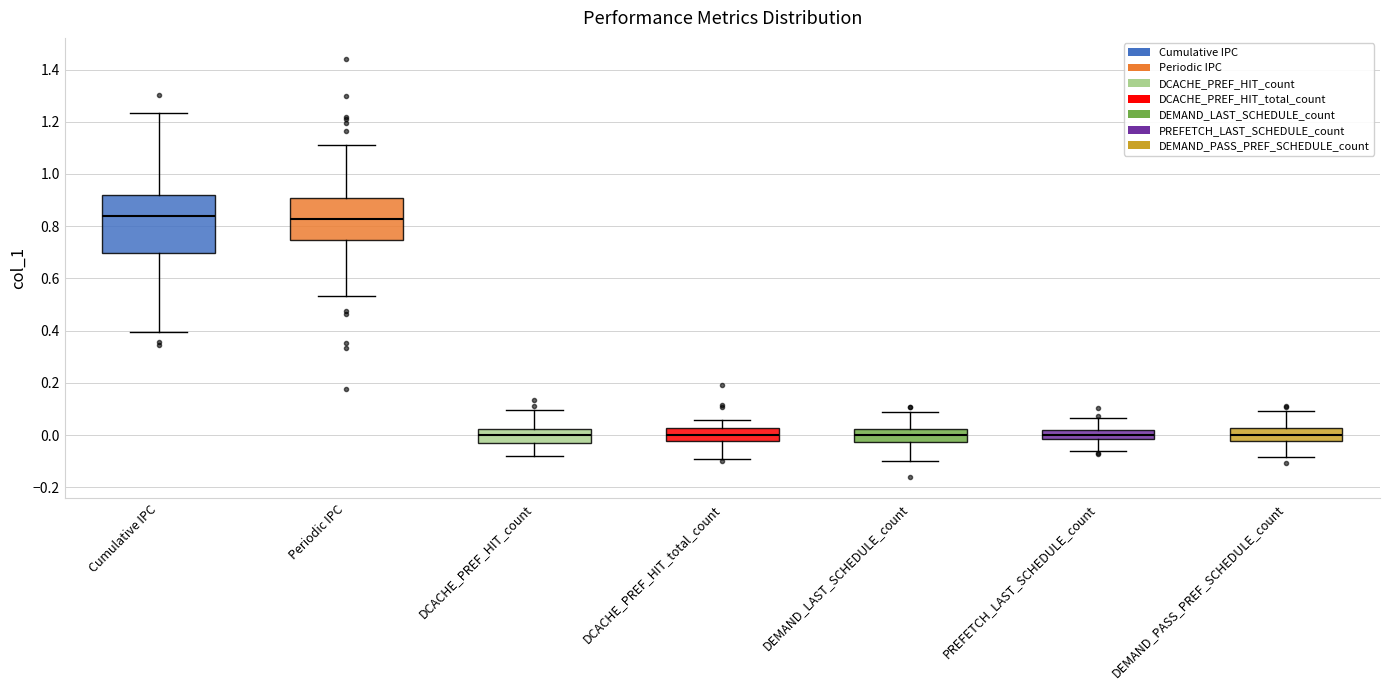

Where is the upper edge of the box for DCACHE_PREF_HIT_total_count on the y-axis? The values are not printed on the chart, so give them approximately, as read against the axis.

0.02